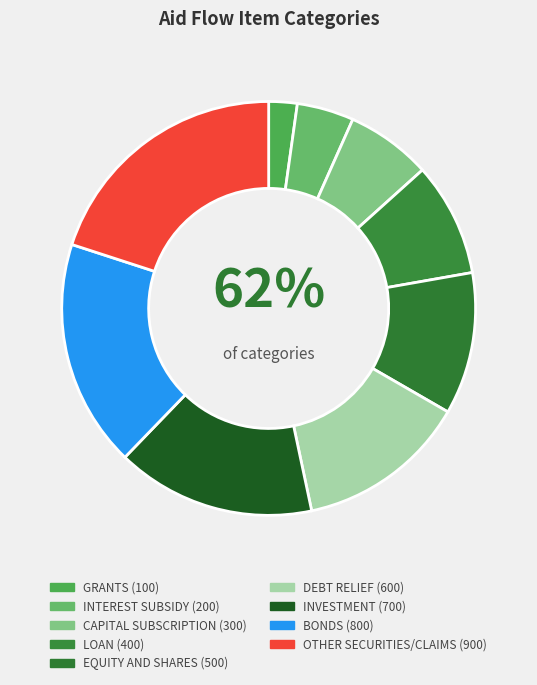

To the nearest percent, what is the average slice percentage?

11%